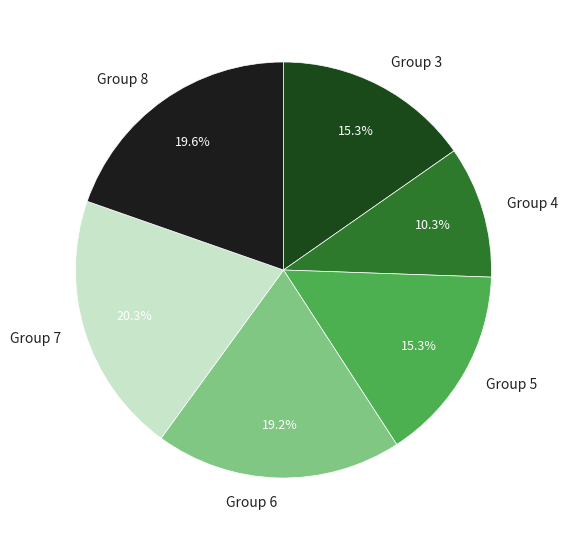

Does Group 4 represent more than half of the total?

No